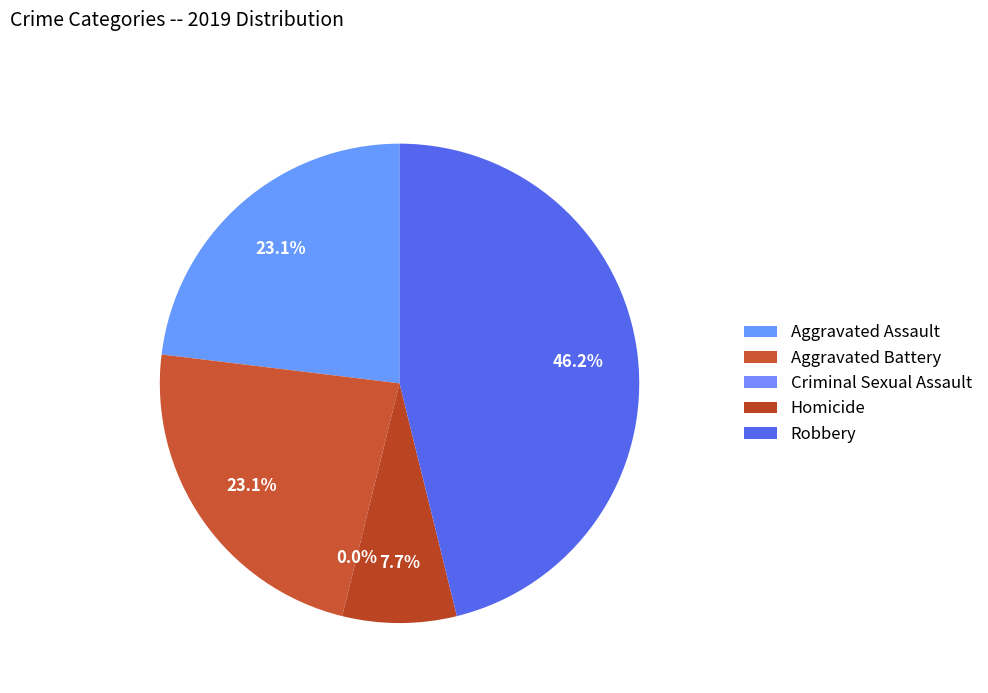

To the nearest percent, what portion does Aggravated Assault represent?

23%